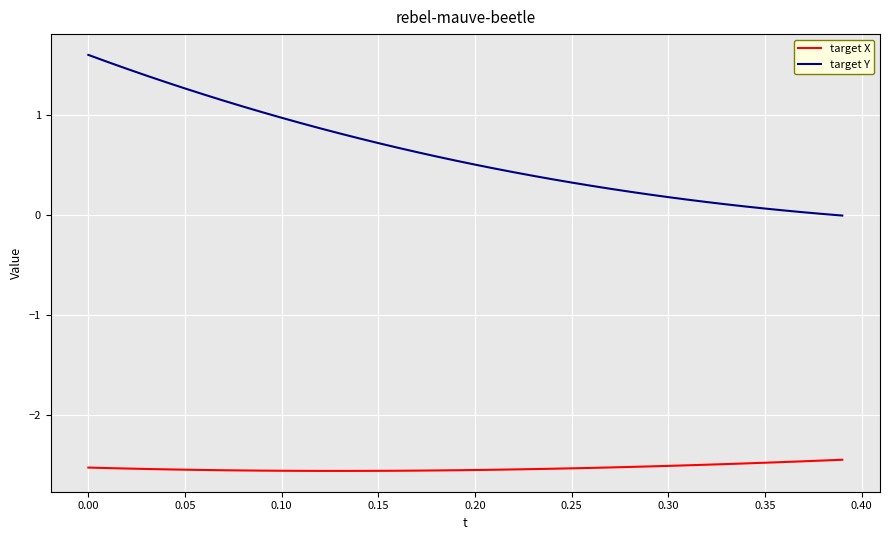

List the series in order of their peak value, highest first.

target Y, target X